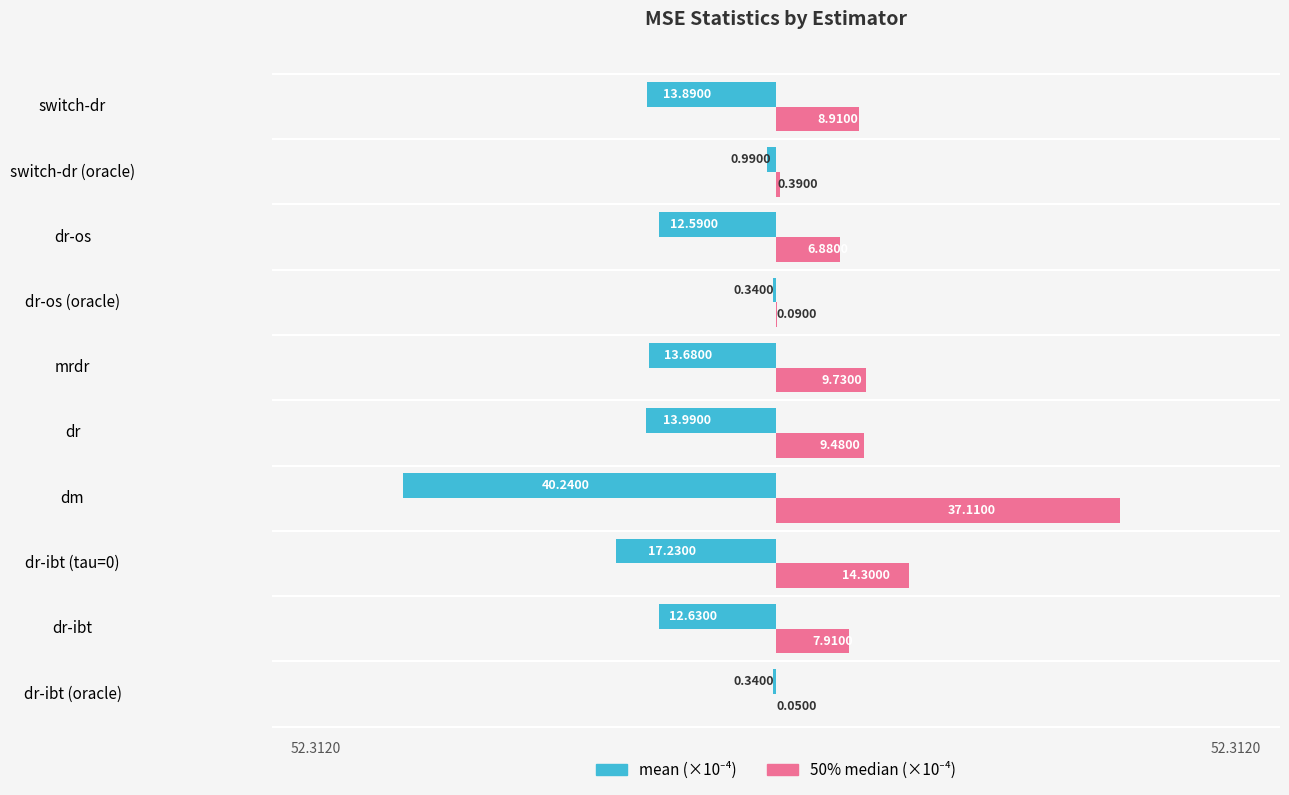

At which category is the sum across all series the highest?

dr-os (oracle)